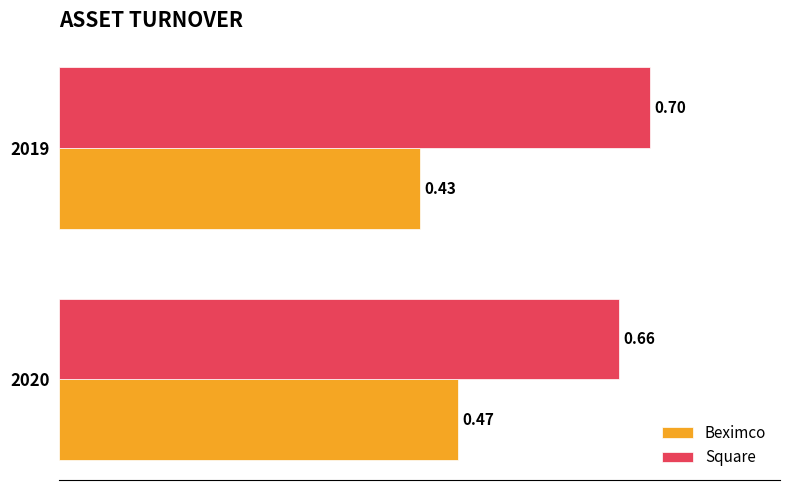

Rank the series by their average value, from highest to lowest.

Square, Beximco